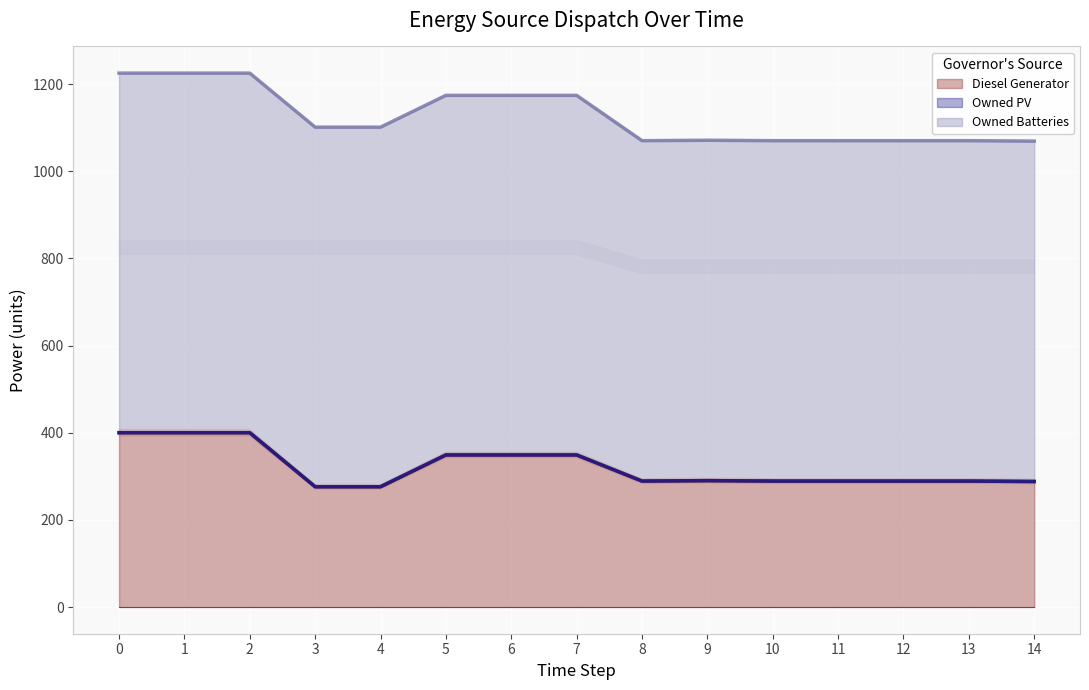

True or false: Owned Batteries and Diesel Generator cross at least once.

False